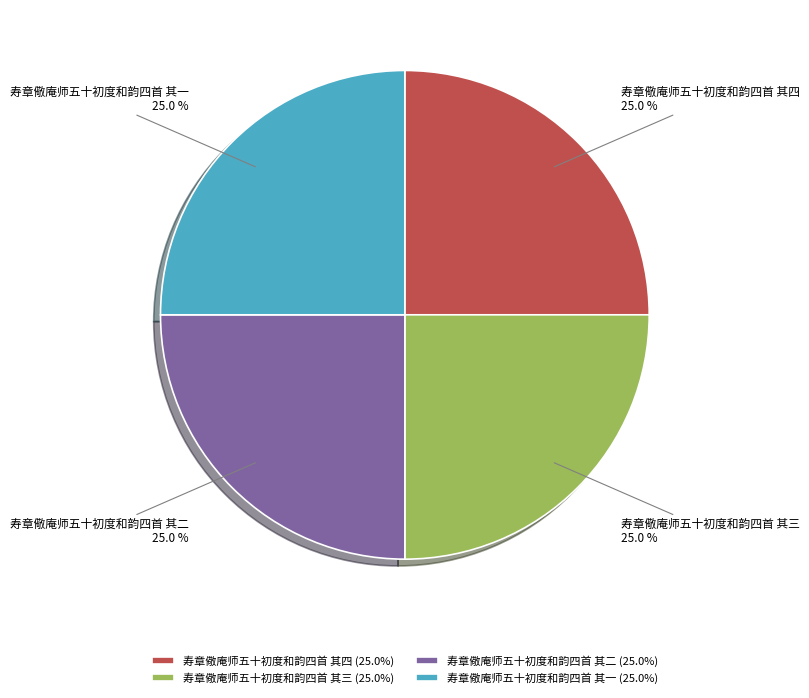

What percentage do 寿章儆庵师五十初度和韵四首 其四 and 寿章儆庵师五十初度和韵四首 其二 together represent?

50.0%